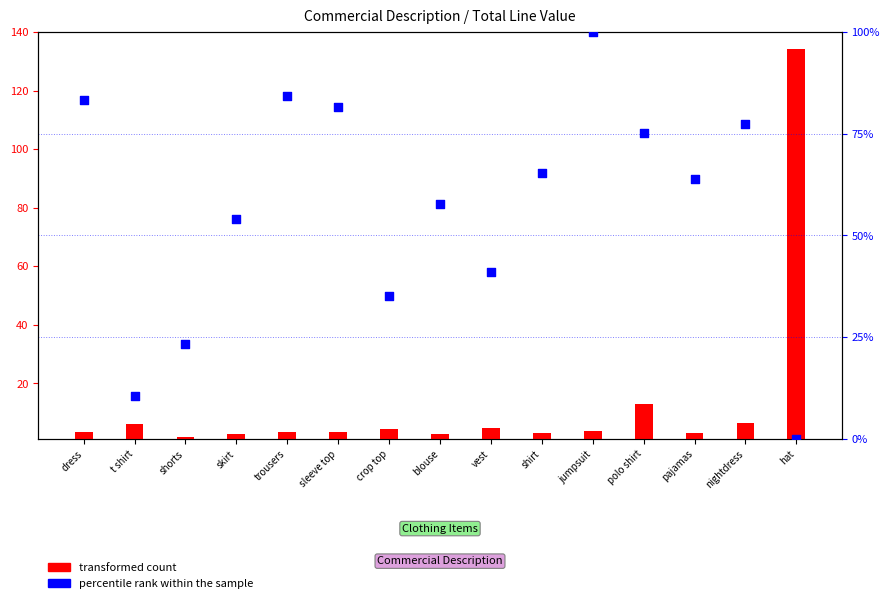

Which series has the widest spread of Y values?

transformed count